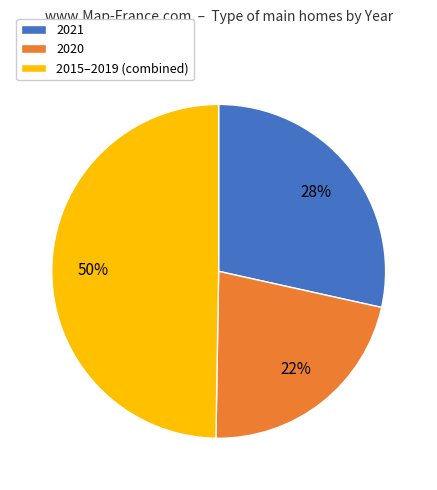

To the nearest percent, what portion does 2021 represent?

28%